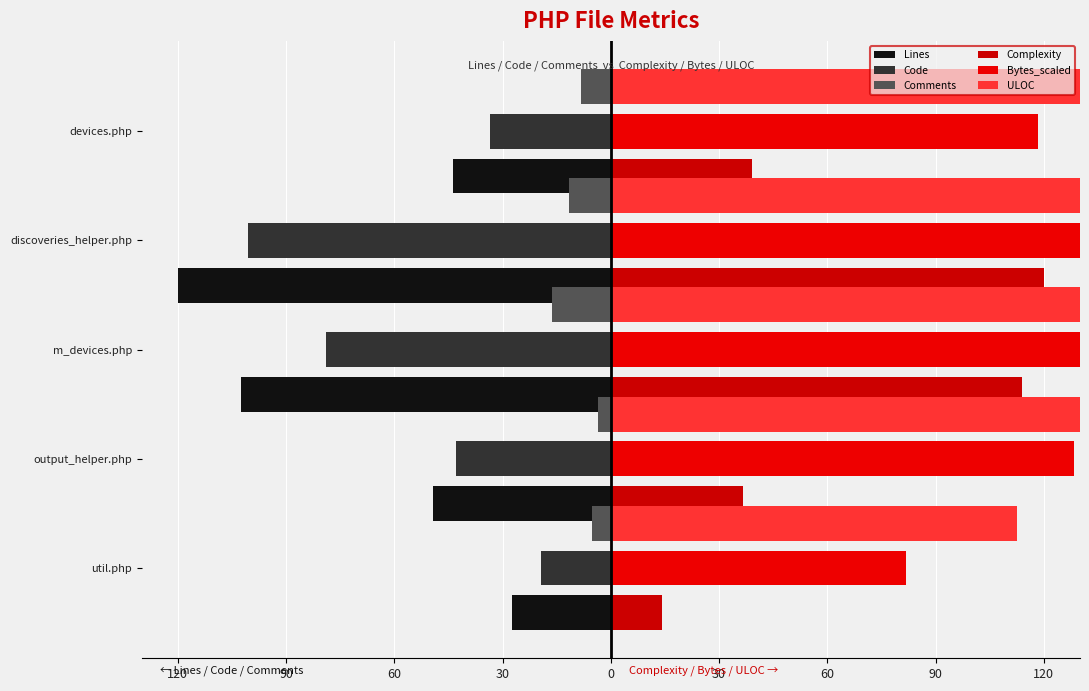

What is the value of the Comments bar at the 5th from the left?

-8.3